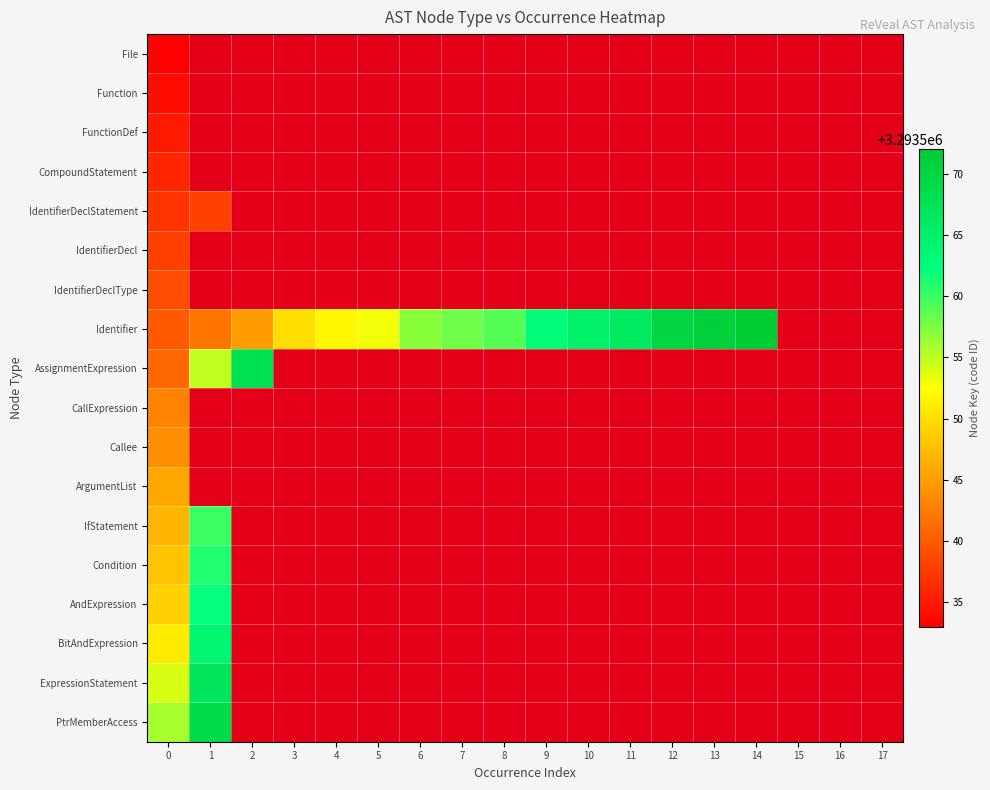

How many series are shown in this chart?

18